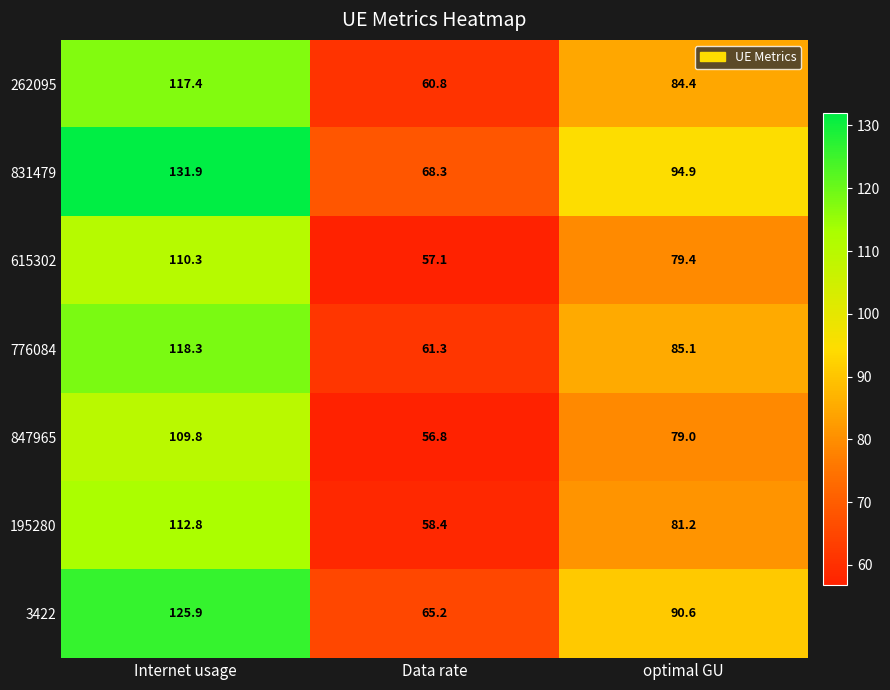

Count the number of data series in this chart.

7